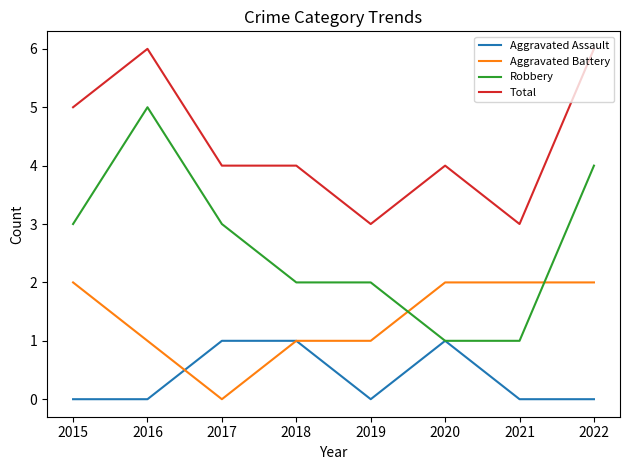

What is the greatest value displayed?

6